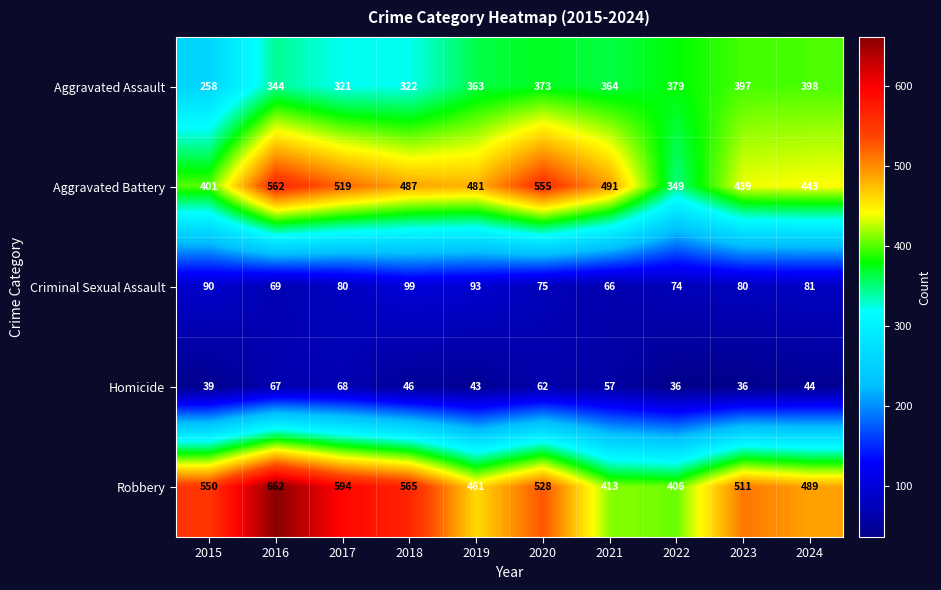

What is the difference between the second highest and second lowest values in the Robbery series?

181